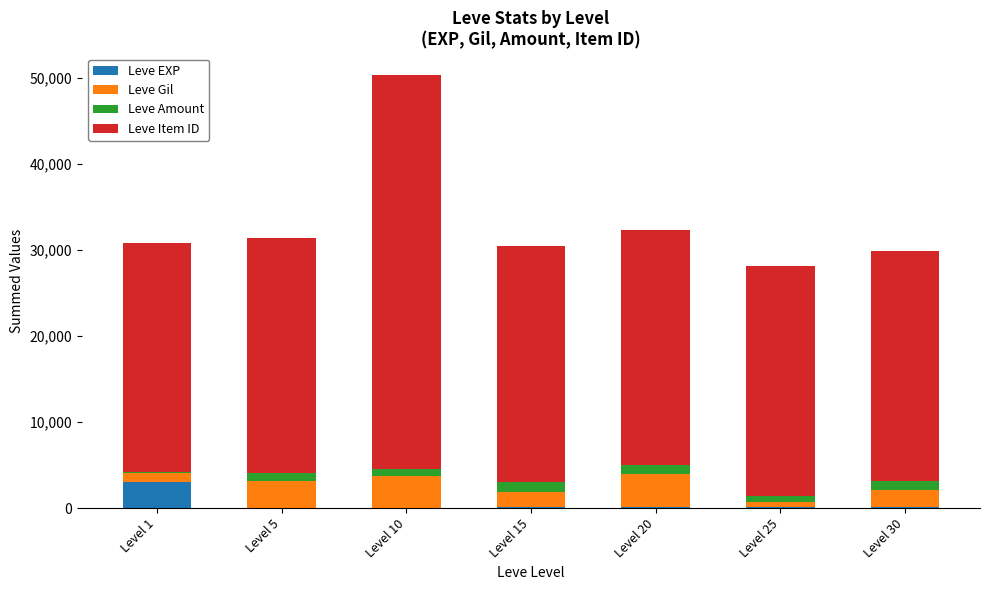

At which label does Leve EXP reach its peak?

Level 1